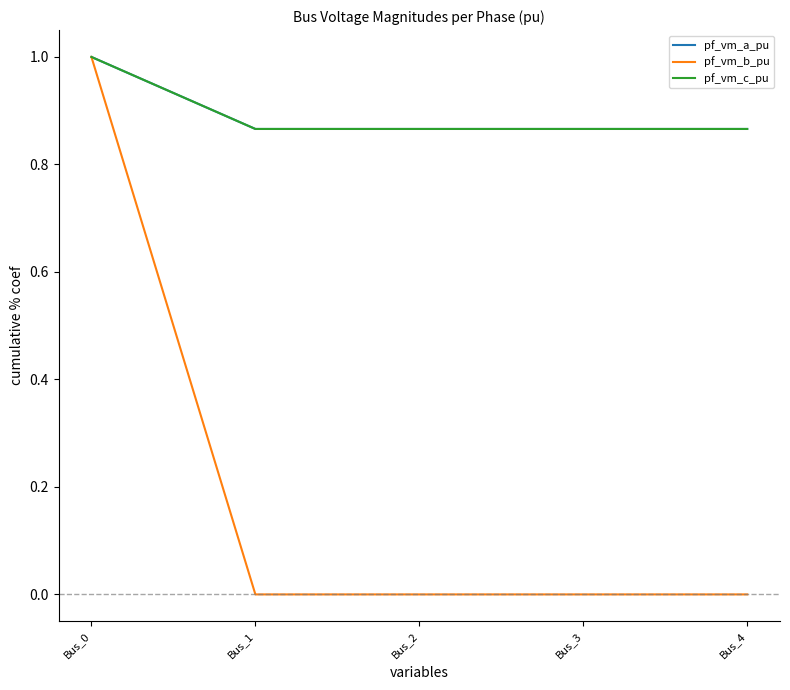

Which series has the largest range (max minus min)?

pf_vm_b_pu